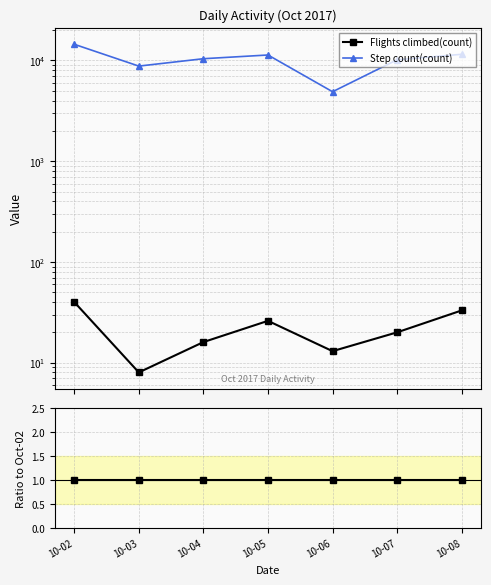

How many lines are shown in the chart?

2